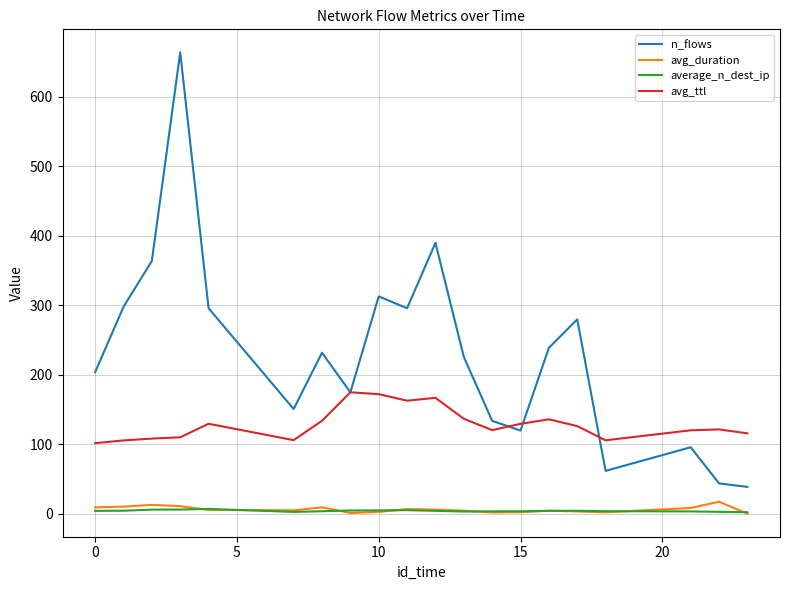

Which series has the largest total across all categories?

n_flows